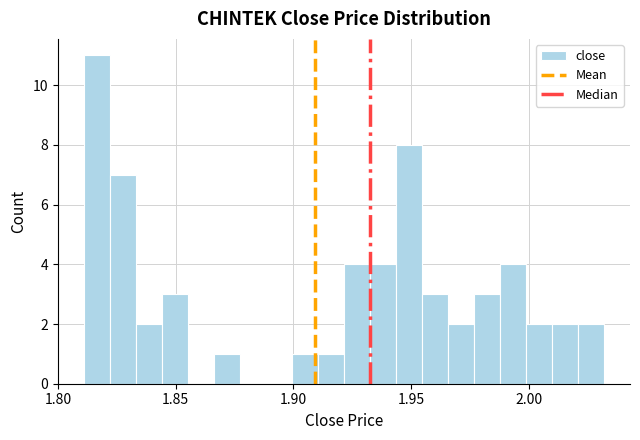

Around what value on the x-axis is the tallest bar? Give the approximate position of its centre, as read against the axis.

1.815